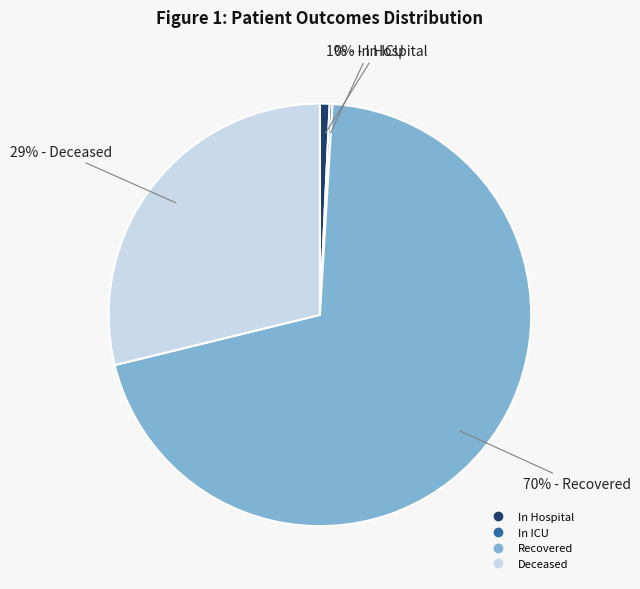

Is there any slice that represents more than half of the pie?

Yes